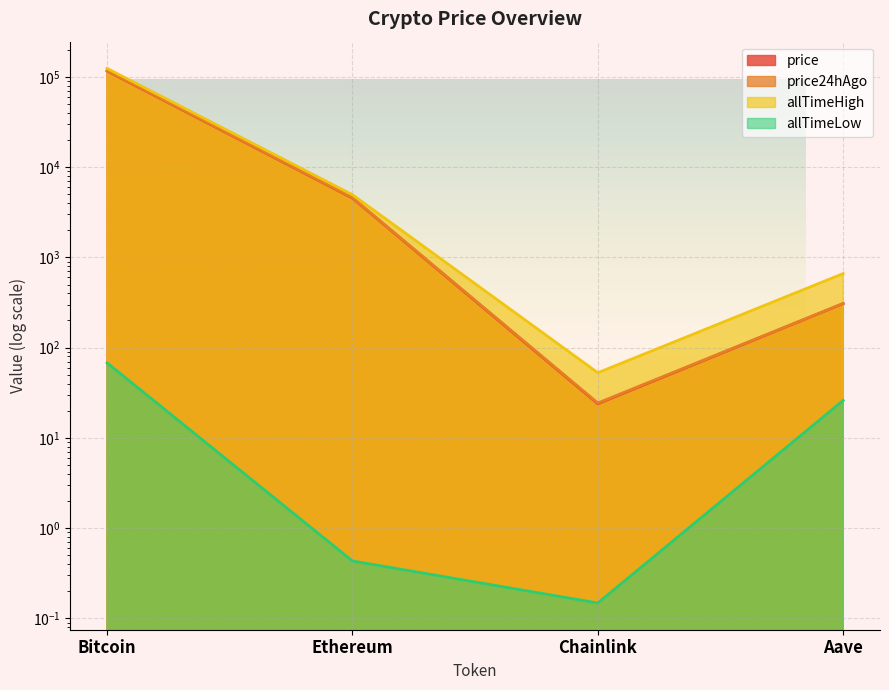

What is the sum of the allTimeHigh values at Ethereum and Bitcoin?

129074.1